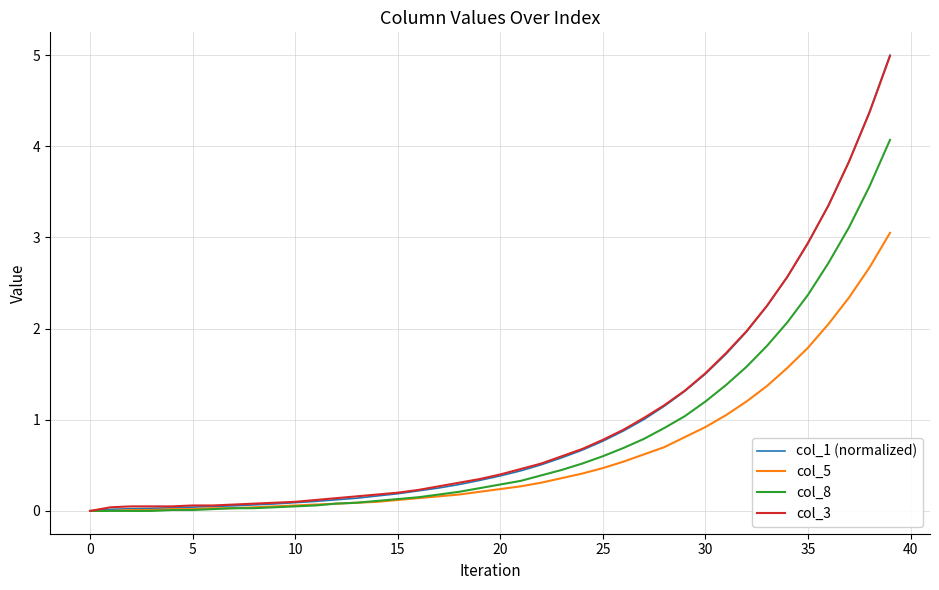

What is the maximum value shown in the chart?

5.0